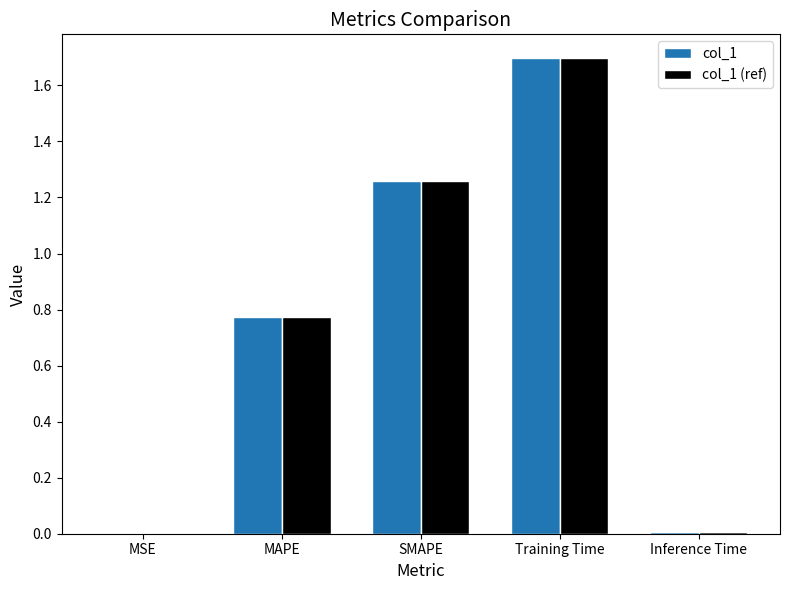

What is the sum of the col_1 (ref) values at Training Time and SMAPE?

3.0